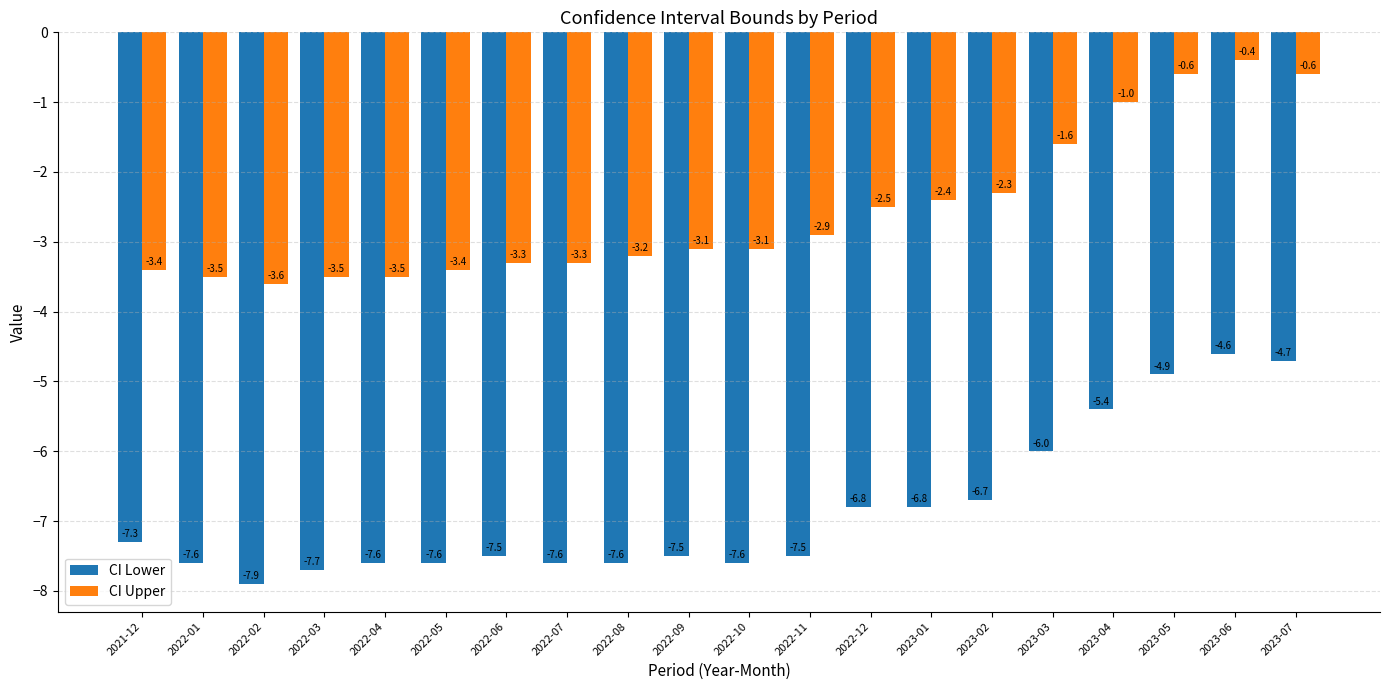

Is the value of CI Upper at 2023-05 greater than the value of CI Lower at 2023-05?

Yes